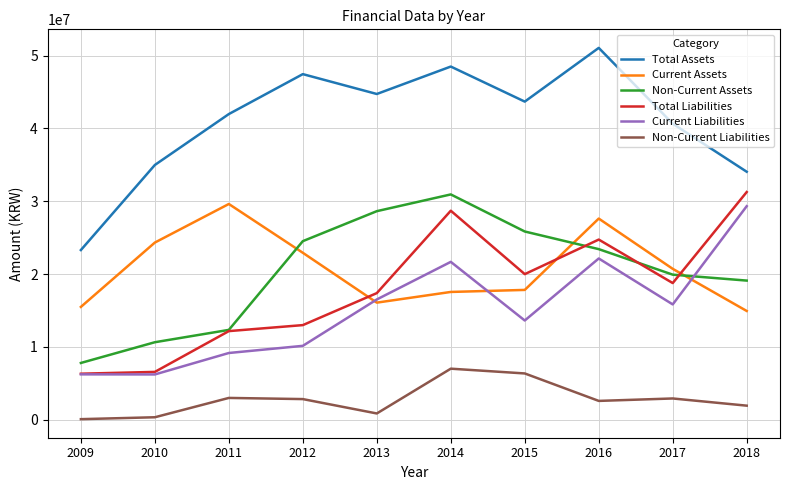

Where does the Total Assets series first go above 43692572?

2012